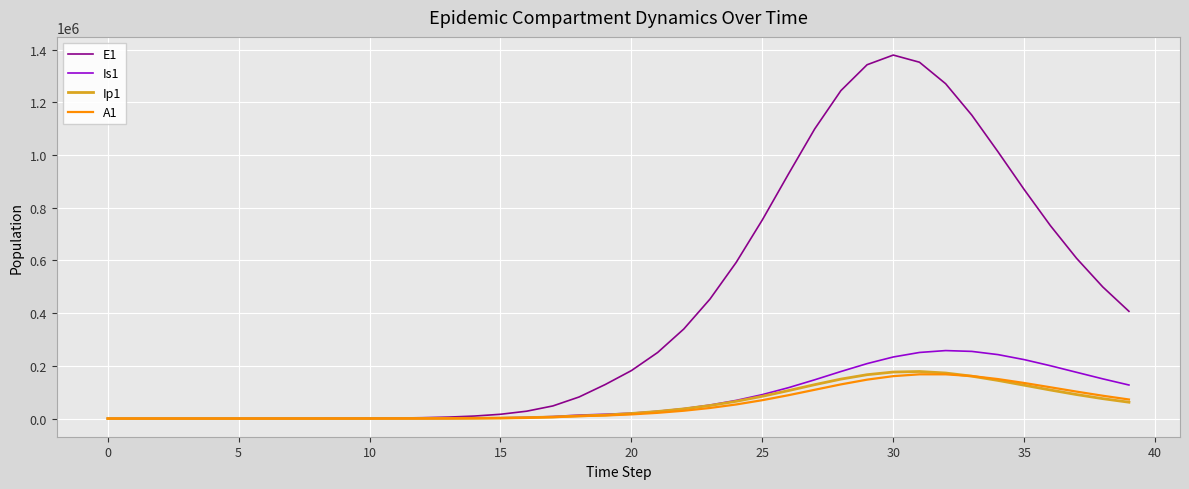

What is the maximum value for Ip1?

178535.6